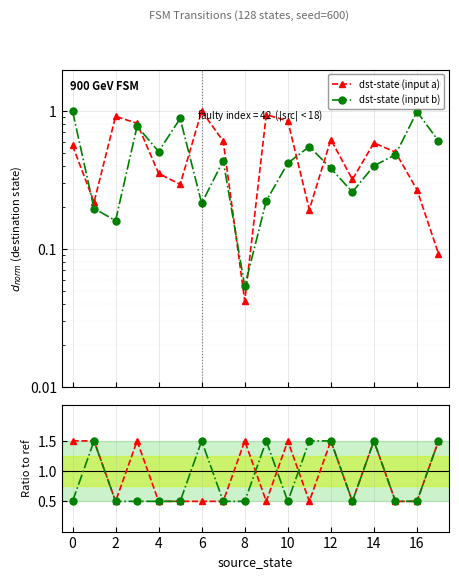

True or false: ratio b has a value of 0.2 at 2.

False